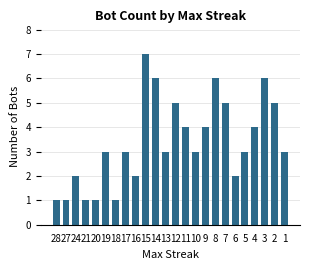

Reading left to right, extract all data points from this chart.

28=1	27=1	24=2	21=1	20=1	19=3	18=1	17=3	16=2	15=7	14=6	13=3	12=5	11=4	10=3	9=4	8=6	7=5	6=2	5=3	4=4	3=6	2=5	1=3